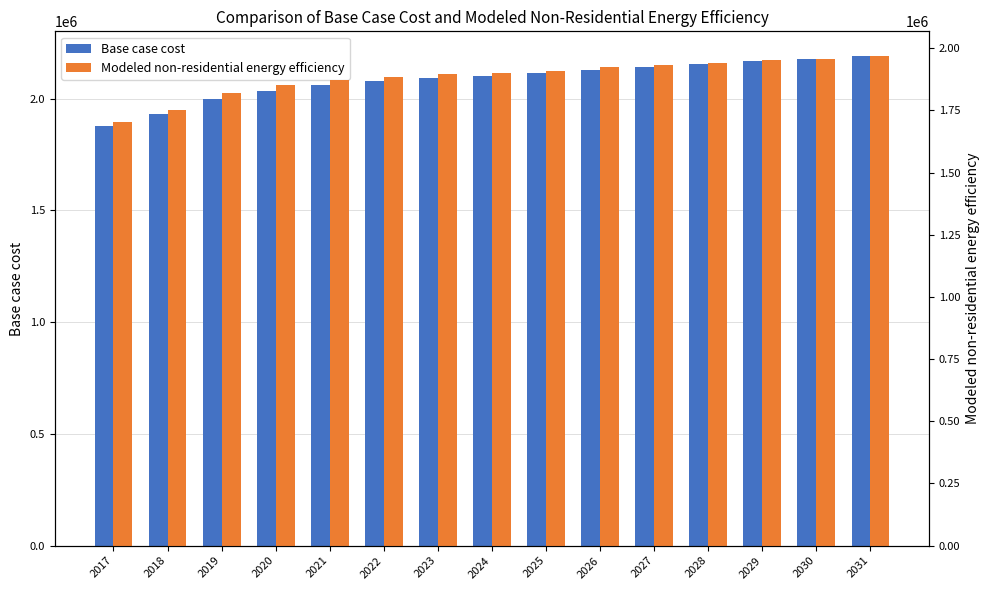

Between 2021 and 2028, which is larger?

2028